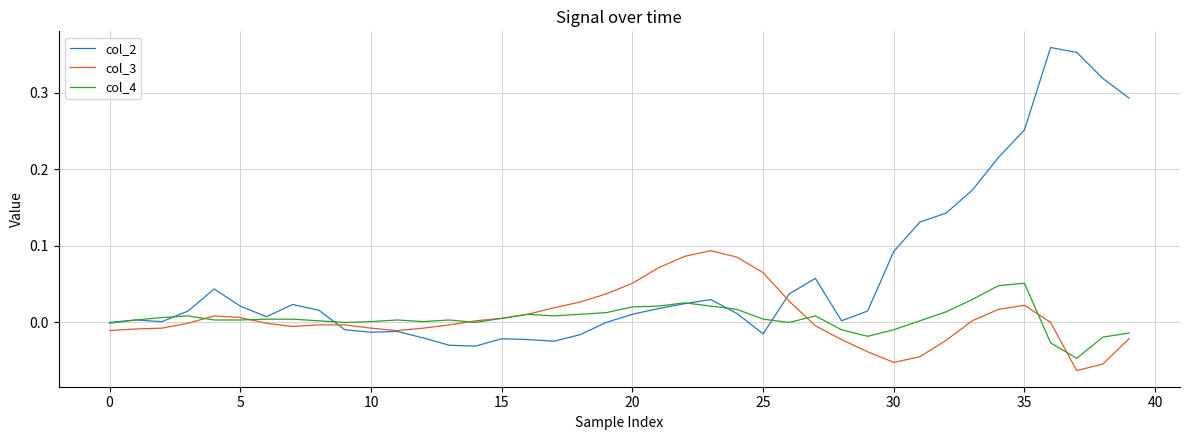

Which series has the largest total across all categories?

col_2